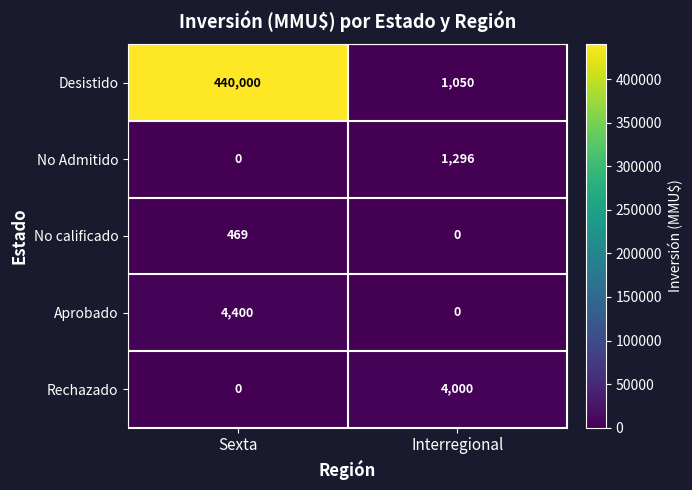

What is the spread (max minus min) of values at Sexta?

440000